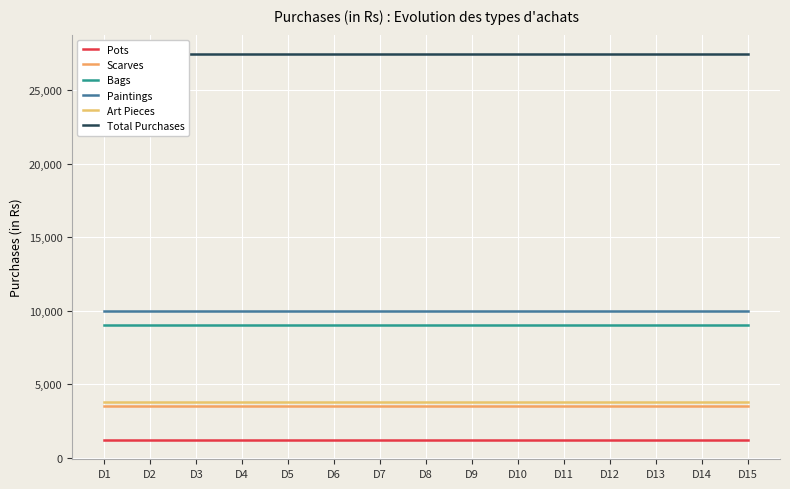

Reading right to left, transcribe all the data shown in this chart.

Pots: D15=1200	D14=1200	D13=1200	D12=1200	D11=1200	D10=1200	D9=1200	D8=1200	D7=1200	D6=1200	D5=1200	D4=1200	D3=1200	D2=1200	D1=1200
Scarves: D15=3500	D14=3500	D13=3500	D12=3500	D11=3500	D10=3500	D9=3500	D8=3500	D7=3500	D6=3500	D5=3500	D4=3500	D3=3500	D2=3500	D1=3500
Bags: D15=9000	D14=9000	D13=9000	D12=9000	D11=9000	D10=9000	D9=9000	D8=9000	D7=9000	D6=9000	D5=9000	D4=9000	D3=9000	D2=9000	D1=9000
Paintings: D15=10000	D14=10000	D13=10000	D12=10000	D11=10000	D10=10000	D9=10000	D8=10000	D7=10000	D6=10000	D5=10000	D4=10000	D3=10000	D2=10000	D1=10000
Art Pieces: D15=3750	D14=3750	D13=3750	D12=3750	D11=3750	D10=3750	D9=3750	D8=3750	D7=3750	D6=3750	D5=3750	D4=3750	D3=3750	D2=3750	D1=3750
Total Purchases: D15=27450	D14=27450	D13=27450	D12=27450	D11=27450	D10=27450	D9=27450	D8=27450	D7=27450	D6=27450	D5=27450	D4=27450	D3=27450	D2=27450	D1=27450